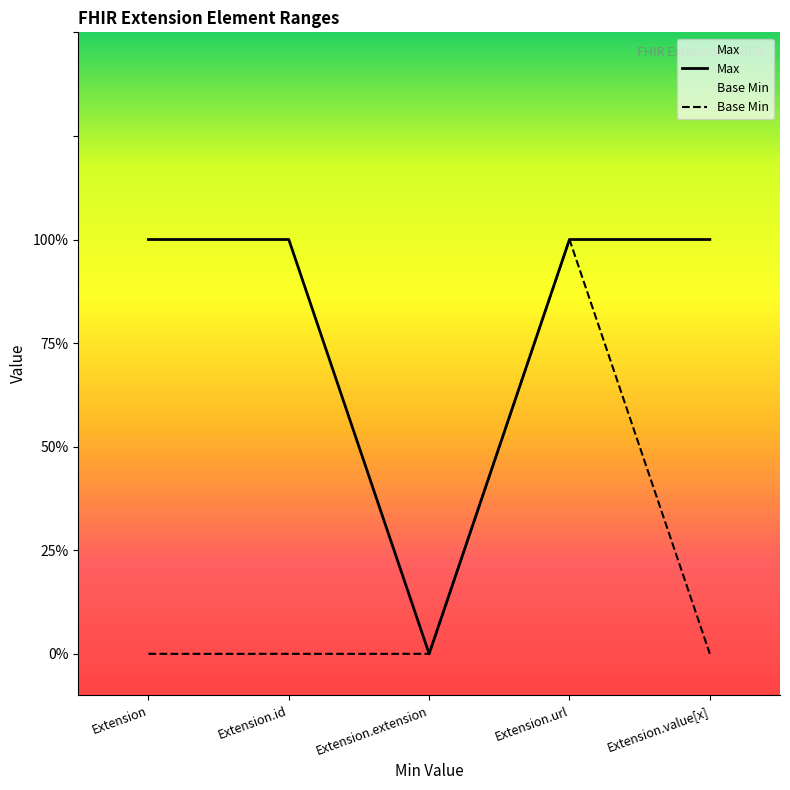

Which series has the widest spread of values?

Max